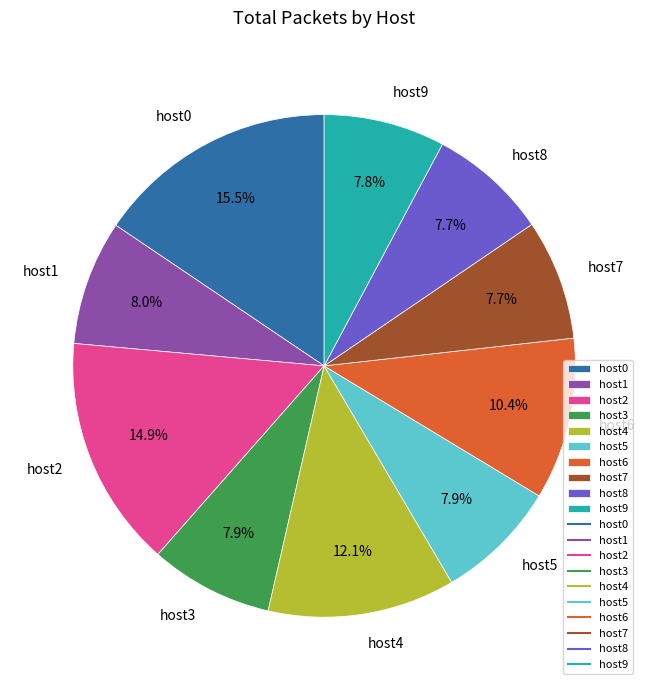

Which category has the biggest portion of the pie?

host0